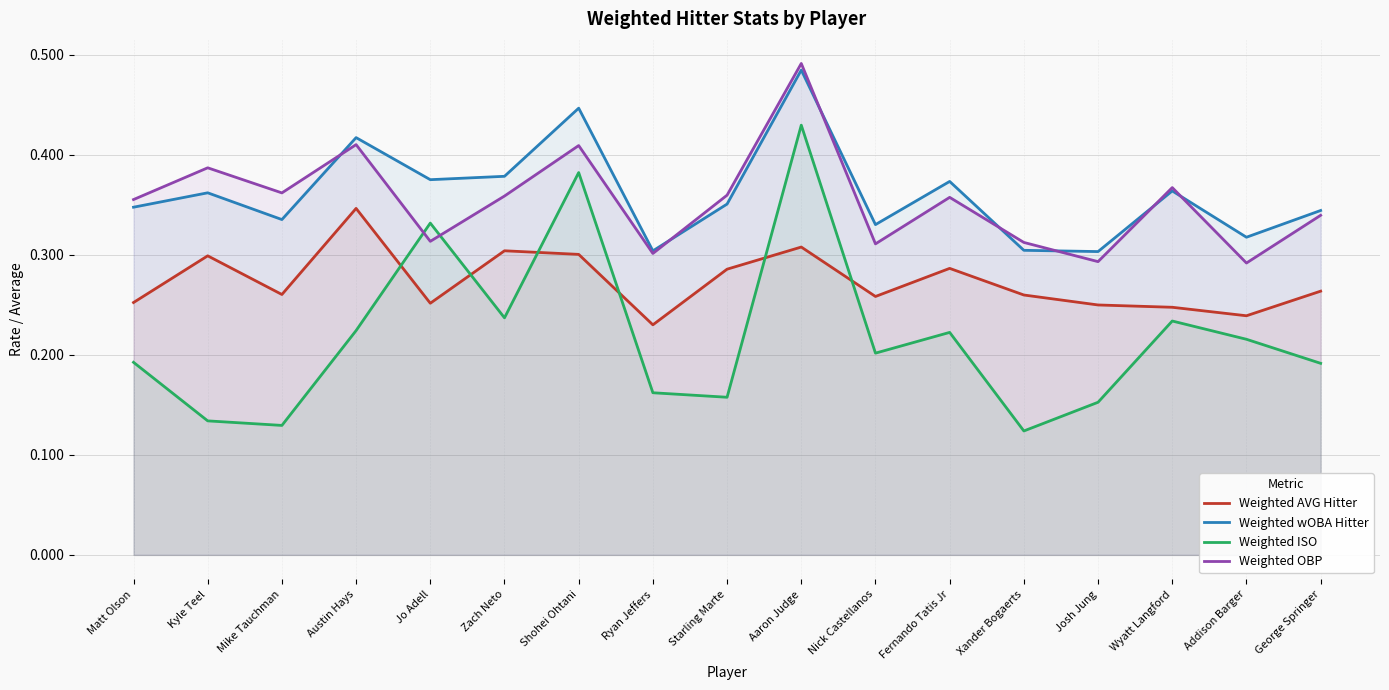

What is the difference between the maximum and minimum values in the Weighted wOBA Hitter series?

0.2